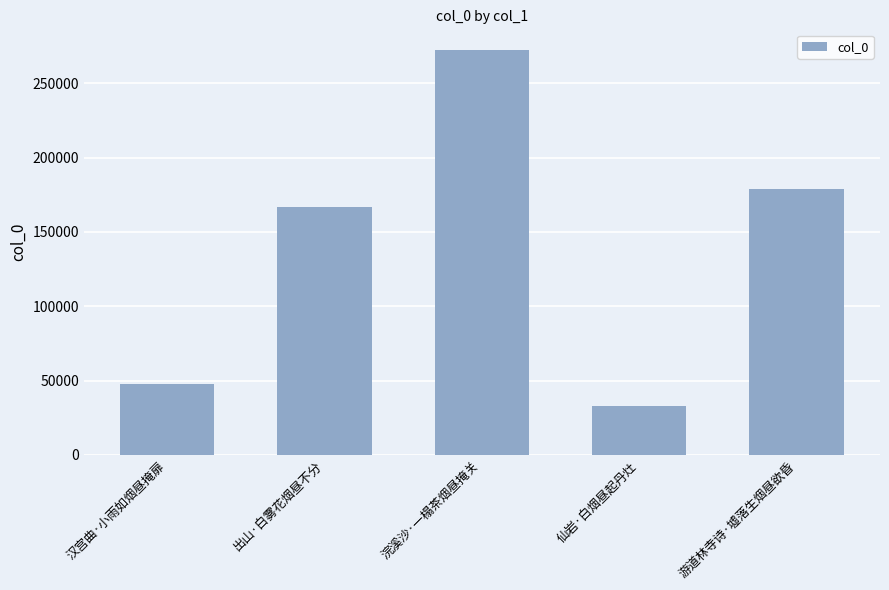

At which category does the chart reach its minimum across all series?

仙岩·白烟昼起丹灶